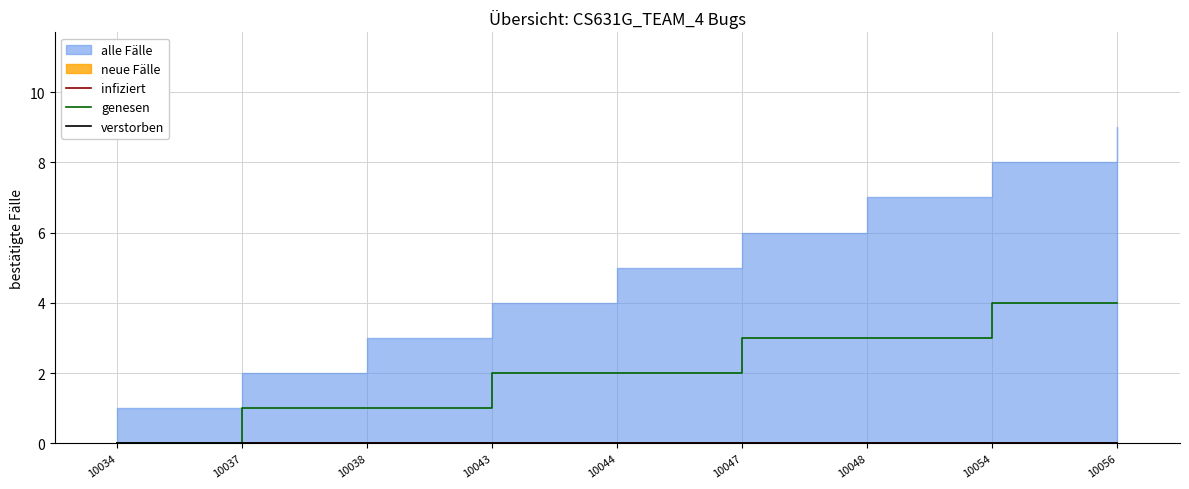

At which category is the sum across all series the highest?

10054